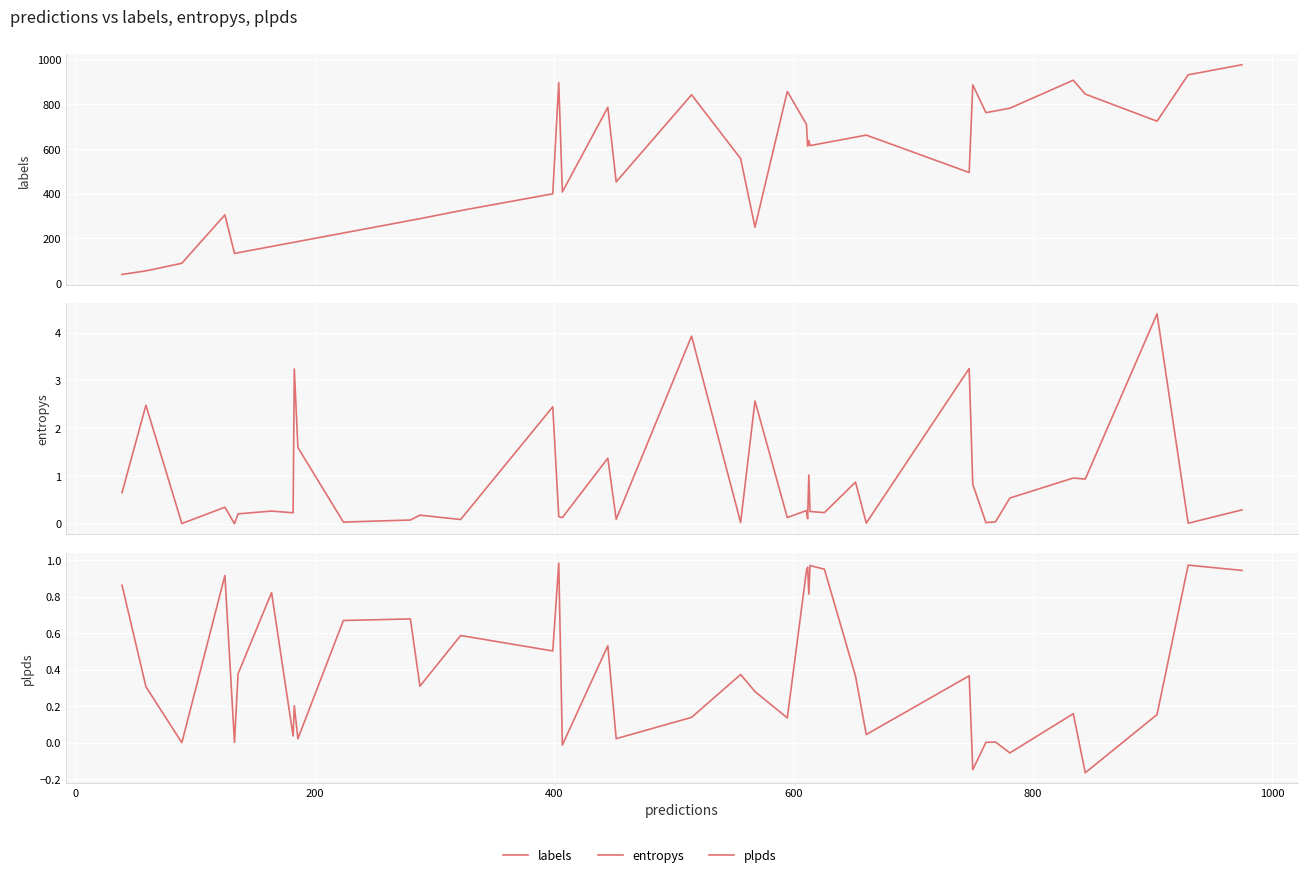

How many distinct data groups are displayed?

3